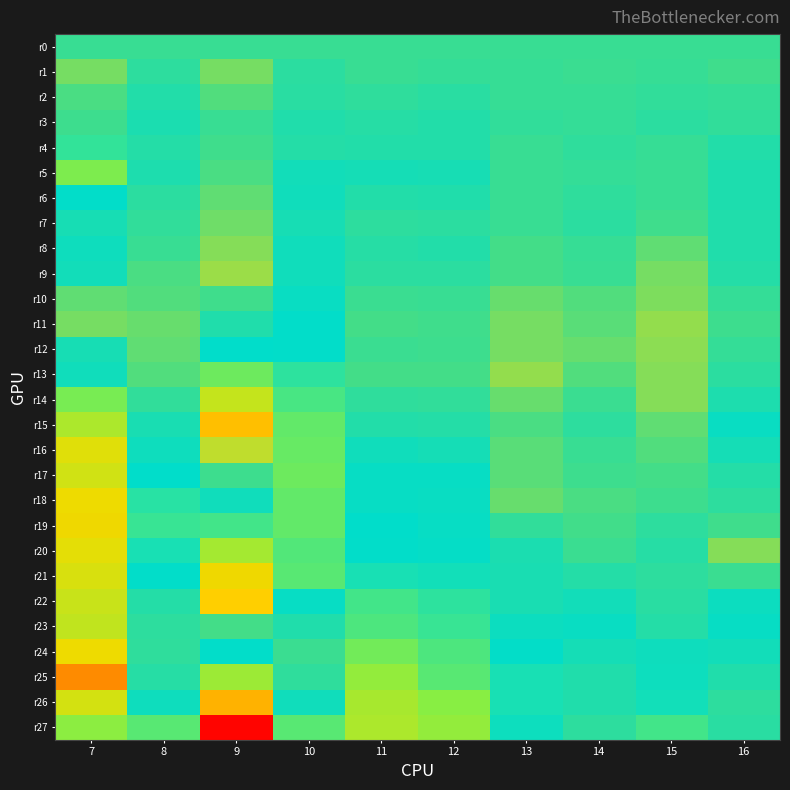

What is the spread (max minus min) of values at 15?

0.3